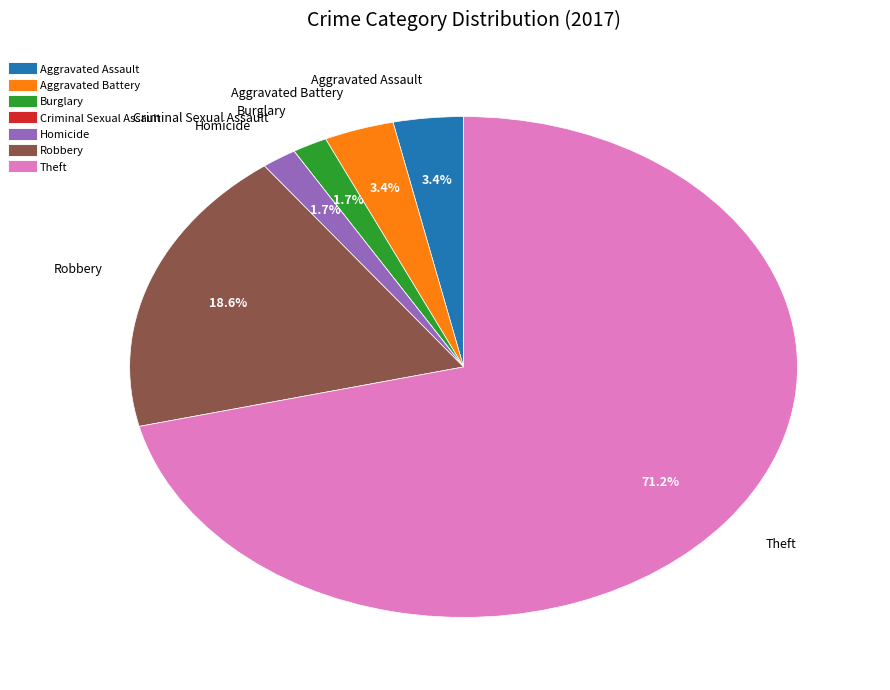

Between Aggravated Assault and Homicide, which is larger?

Aggravated Assault